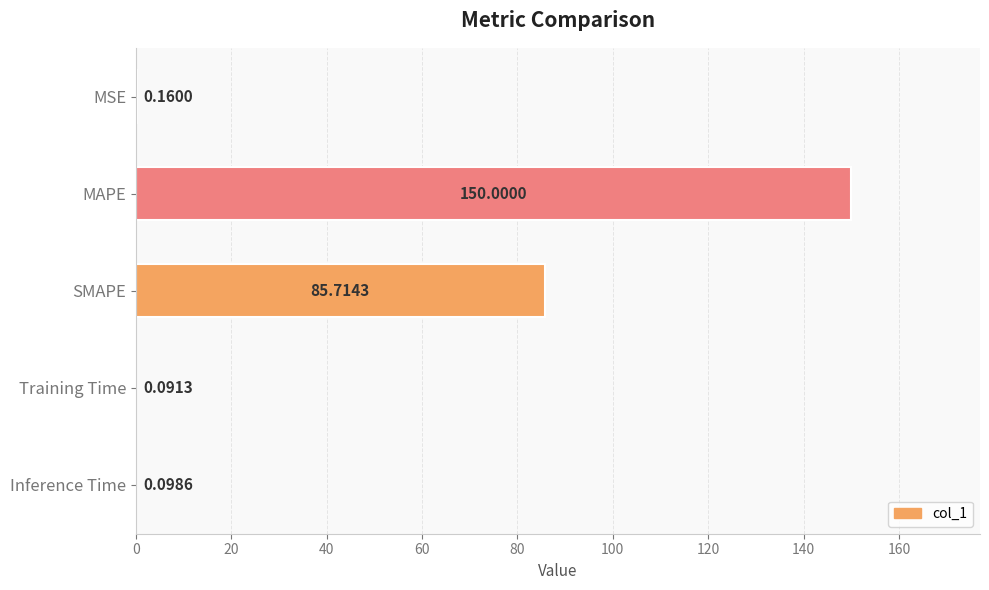

Are the bars horizontal?

Yes